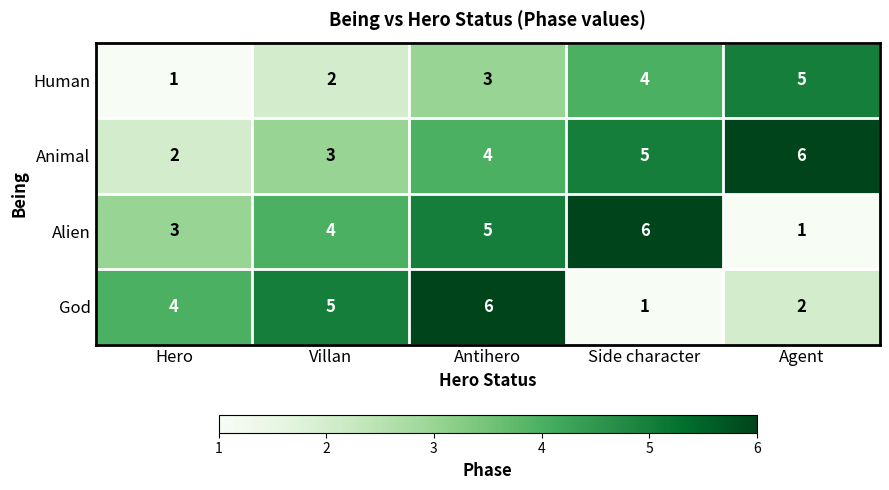

Rank the categories by Alien value from highest to lowest.

Side character, Antihero, Villan, Hero, Agent